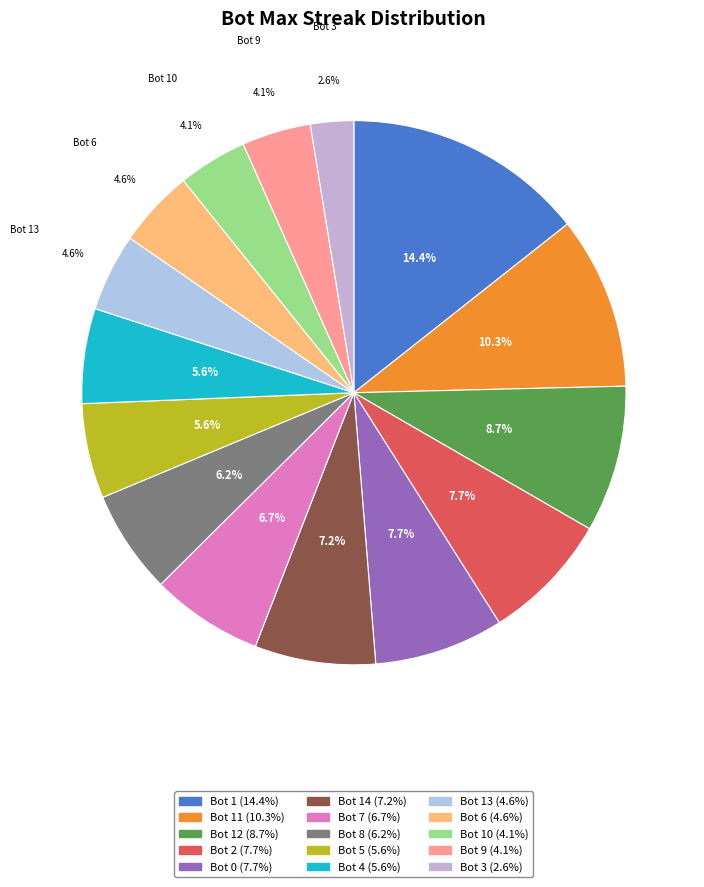

How many slices are in this pie chart?

15